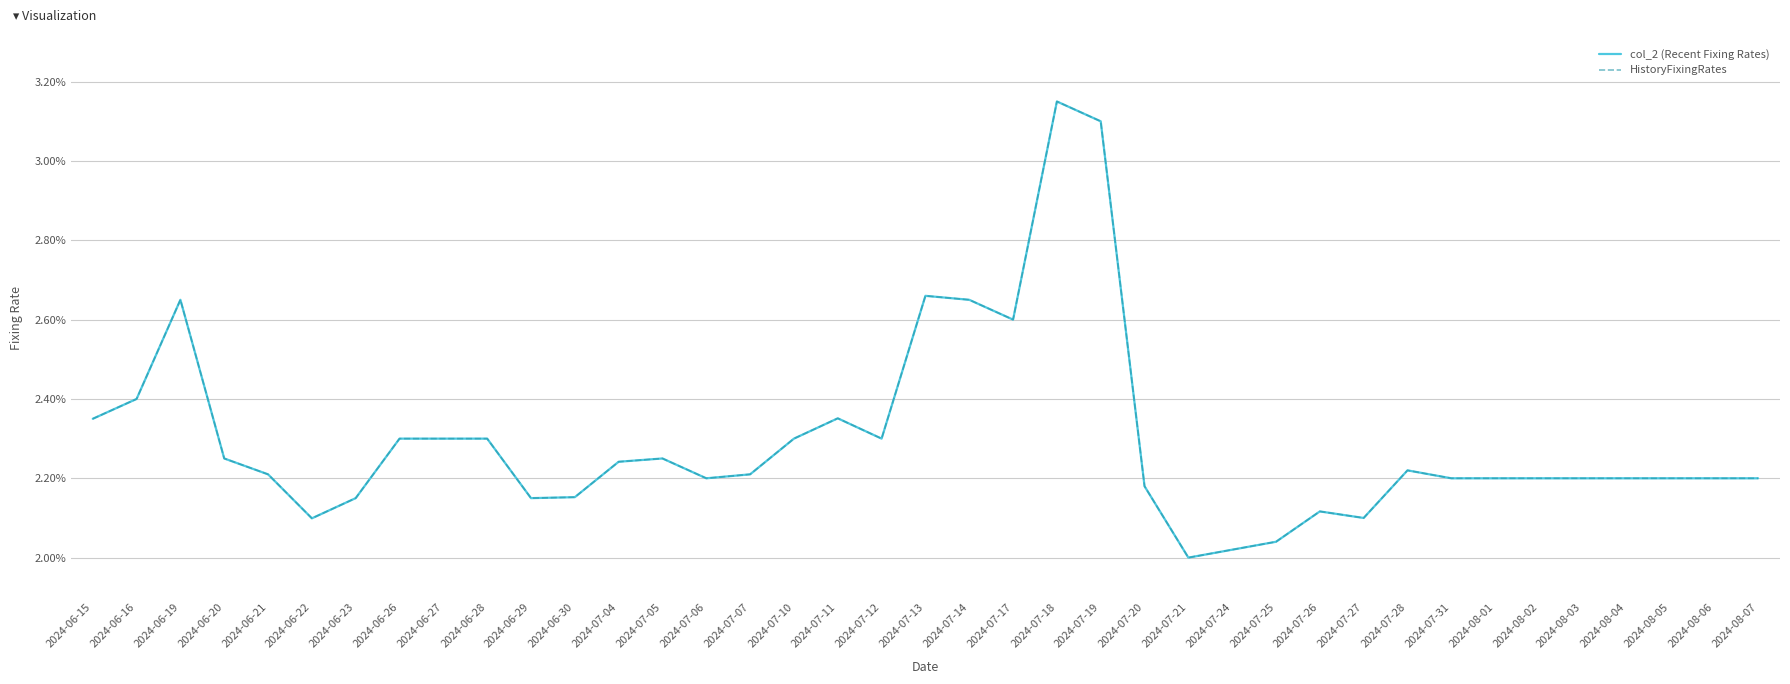

Rank the categories by HistoryFixingRates value from highest to lowest.

2024-07-18, 2024-07-19, 2024-07-13, 2024-06-19, 2024-07-14, 2024-07-17, 2024-06-16, 2024-07-11, 2024-06-15, 2024-06-26, 2024-06-27, 2024-06-28, 2024-07-10, 2024-07-12, 2024-06-20, 2024-07-05, 2024-07-04, 2024-07-28, 2024-06-21, 2024-07-07, 2024-07-06, 2024-07-31, 2024-08-01, 2024-08-02, 2024-08-03, 2024-08-04, 2024-08-05, 2024-08-06, 2024-08-07, 2024-07-20, 2024-06-30, 2024-06-23, 2024-06-29, 2024-07-26, 2024-07-27, 2024-06-22, 2024-07-25, 2024-07-24, 2024-07-21